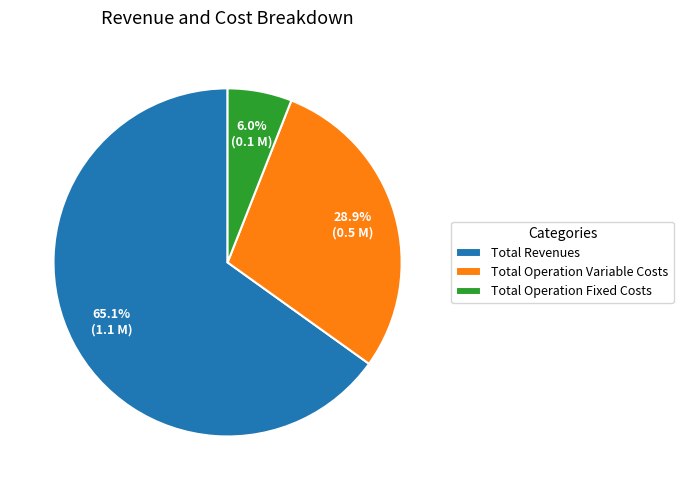

To the nearest percent, what percentage of the pie is Total Operation Fixed Costs?

6%